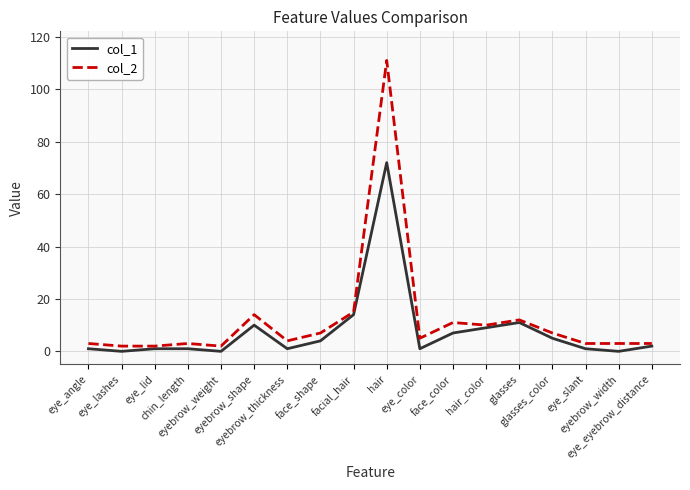

Does the chart have visible grid lines?

Yes